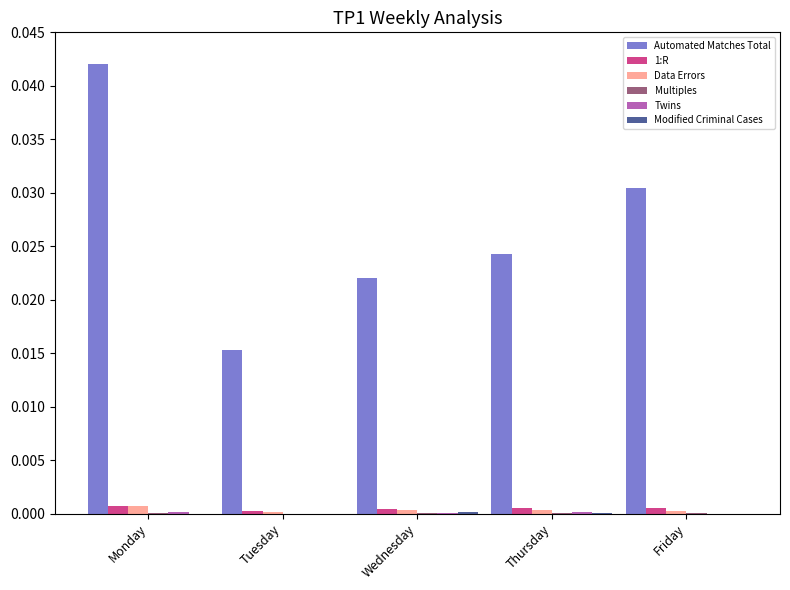

Which series changed the most between Monday and Thursday?

Automated Matches Total